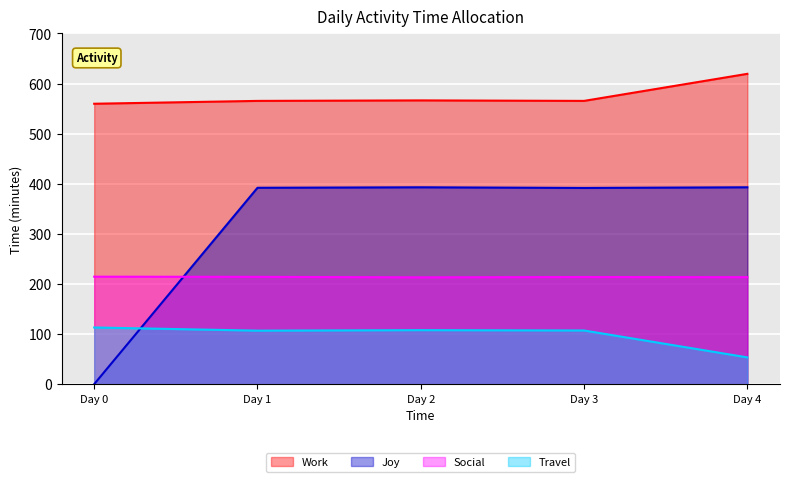

At which label does Travel first exceed 107?

Day 0